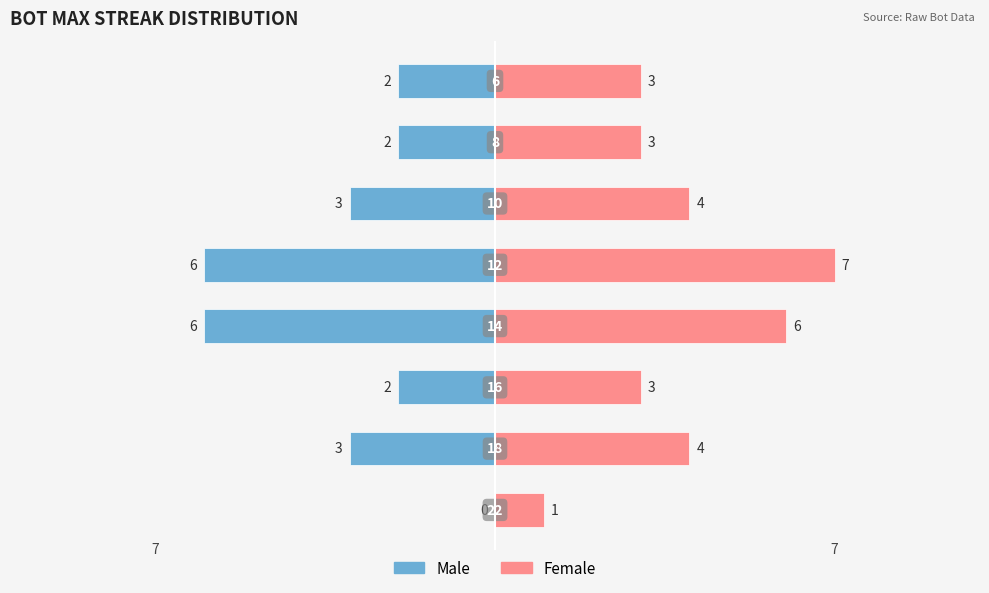

What is the total value across all series at 2?

1